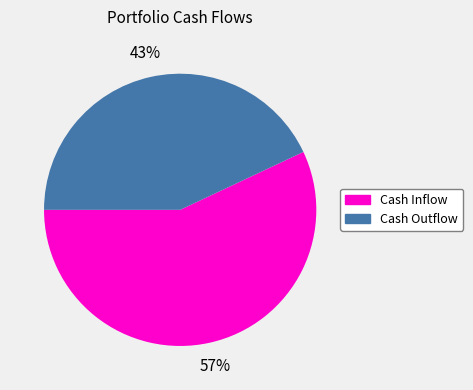

Is there any slice that represents more than half of the pie?

Yes